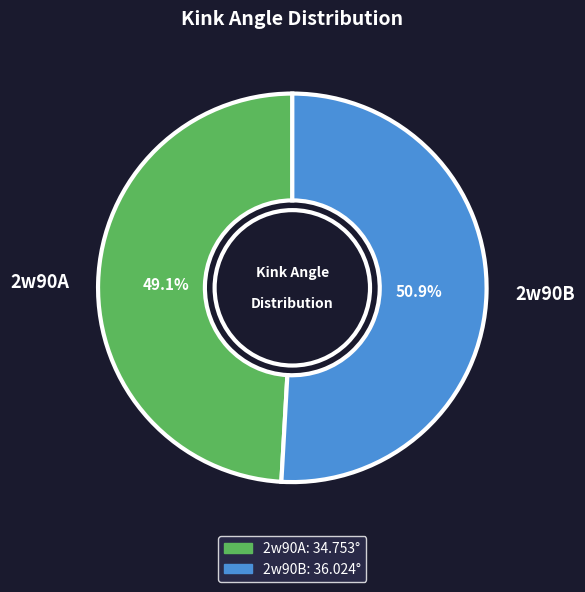

Approximately how many times larger is the value at 2w90B compared to 2w90A?

1.0